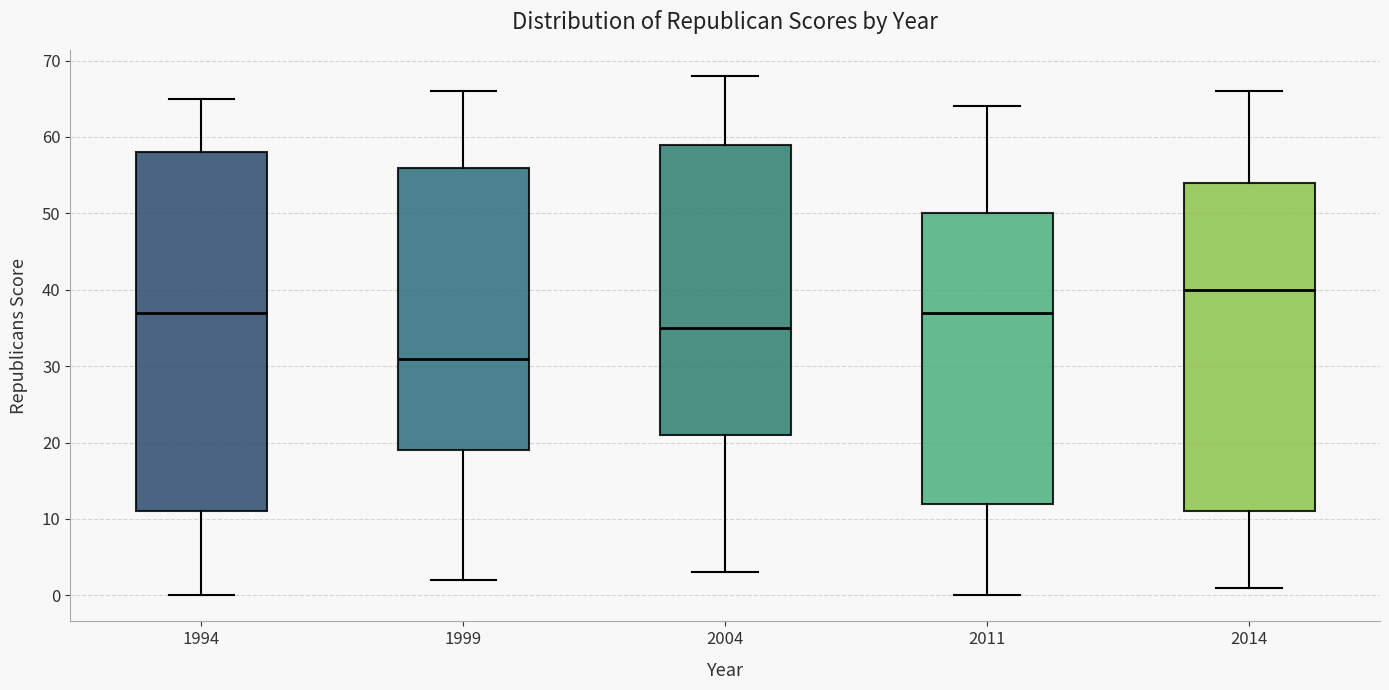

Reading left to right, read every box against the y-axis: the position of its median line, the range the box covers, and the ends of its whiskers. The values are not printed on the chart, so give them approximately, as read against the axis.

1994: median 37, box 11 to 58, whiskers 0 to 65
1999: median 31, box 19 to 56, whiskers 2 to 66
2004: median 35, box 21 to 59, whiskers 3 to 68
2011: median 37, box 12 to 50, whiskers 0 to 64
2014: median 40, box 11 to 54, whiskers 1 to 66